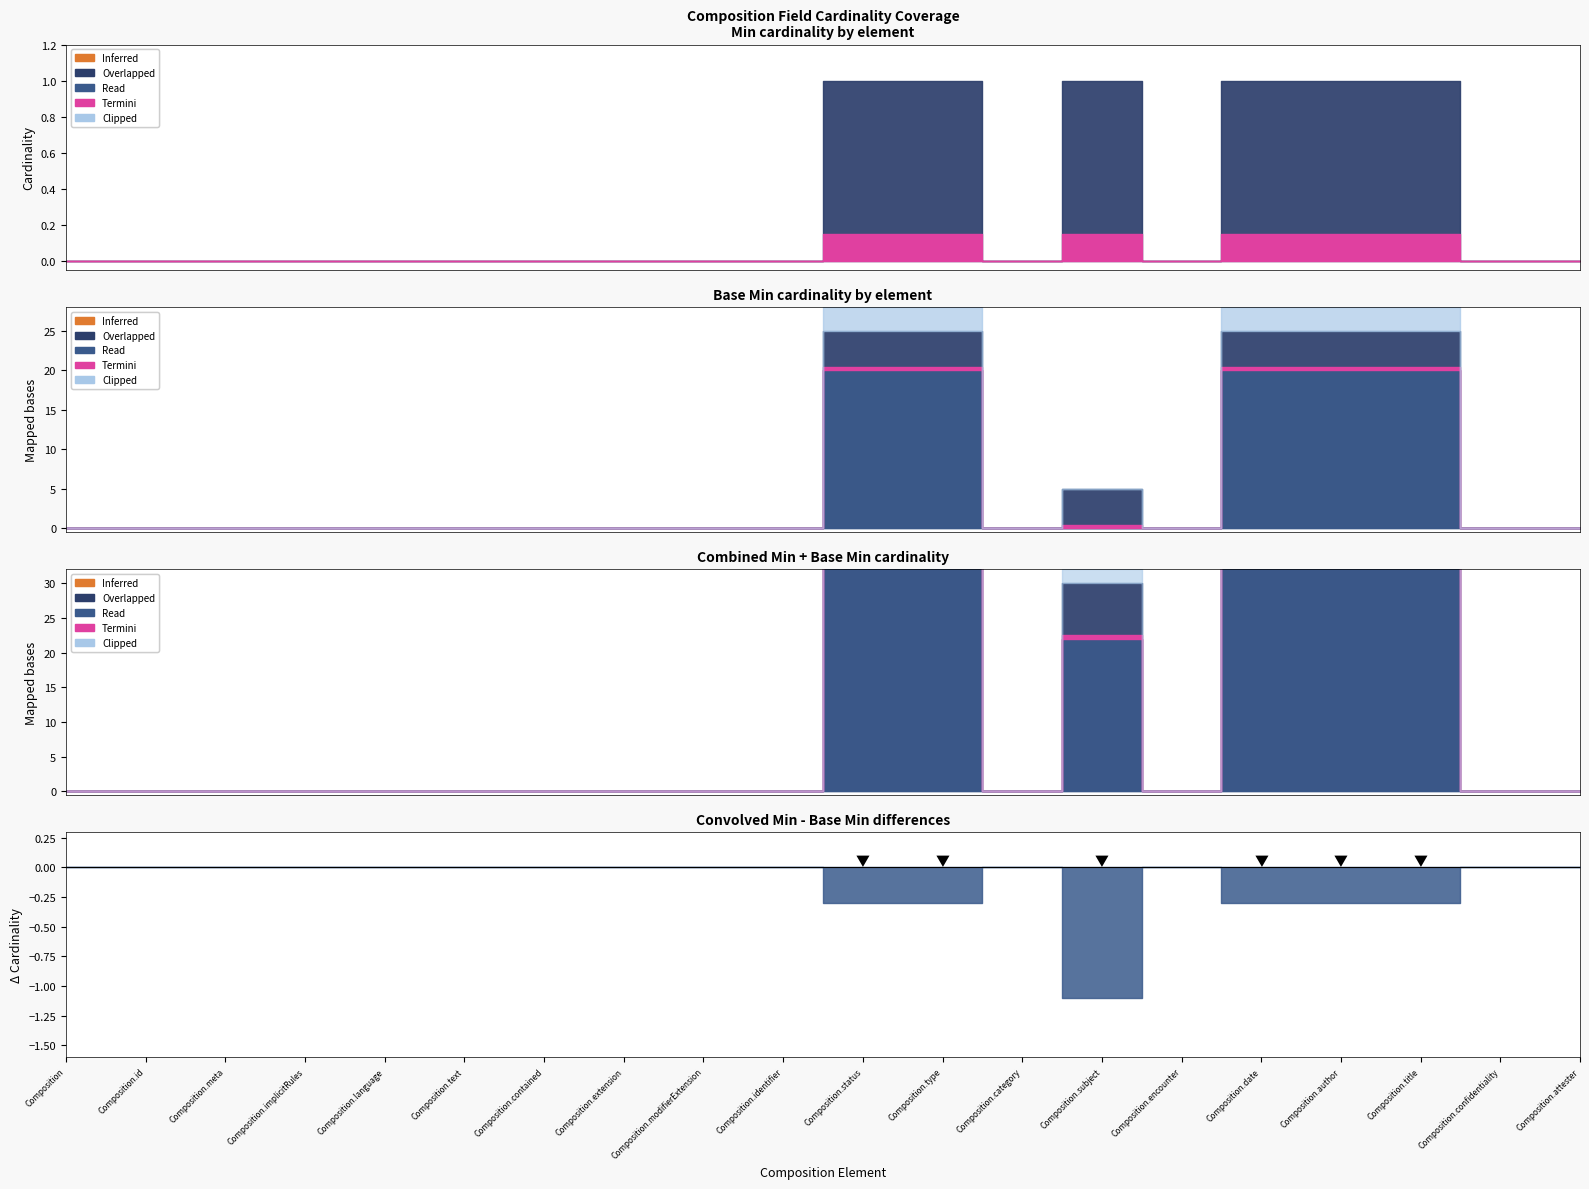

Rank the series by their maximum value, from highest to lowest.

Min, Base Min